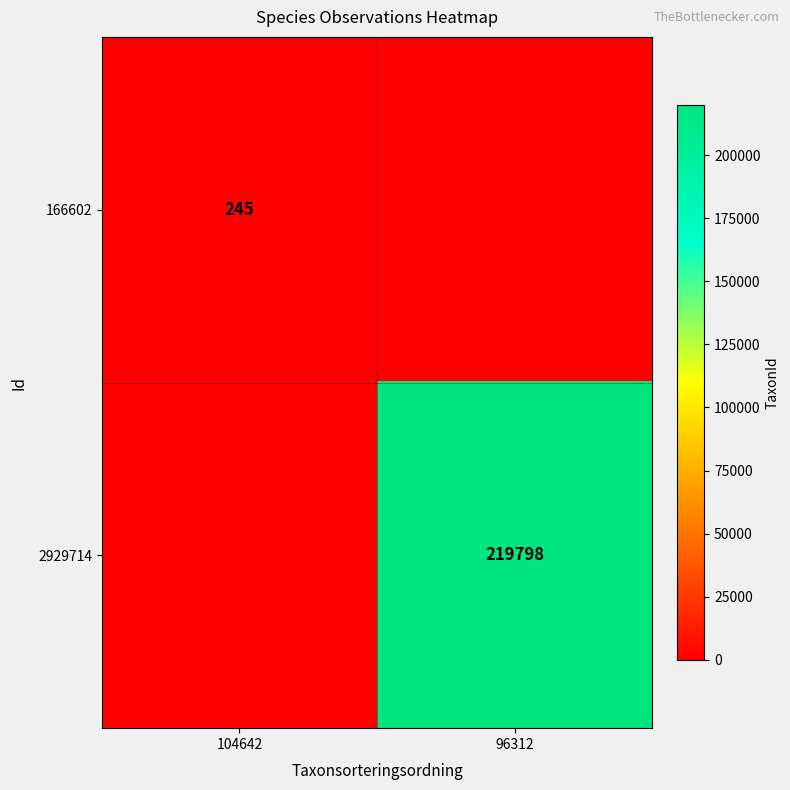

Is the value of 166602 at 104642 greater than the value of 2929714 at 96312?

No